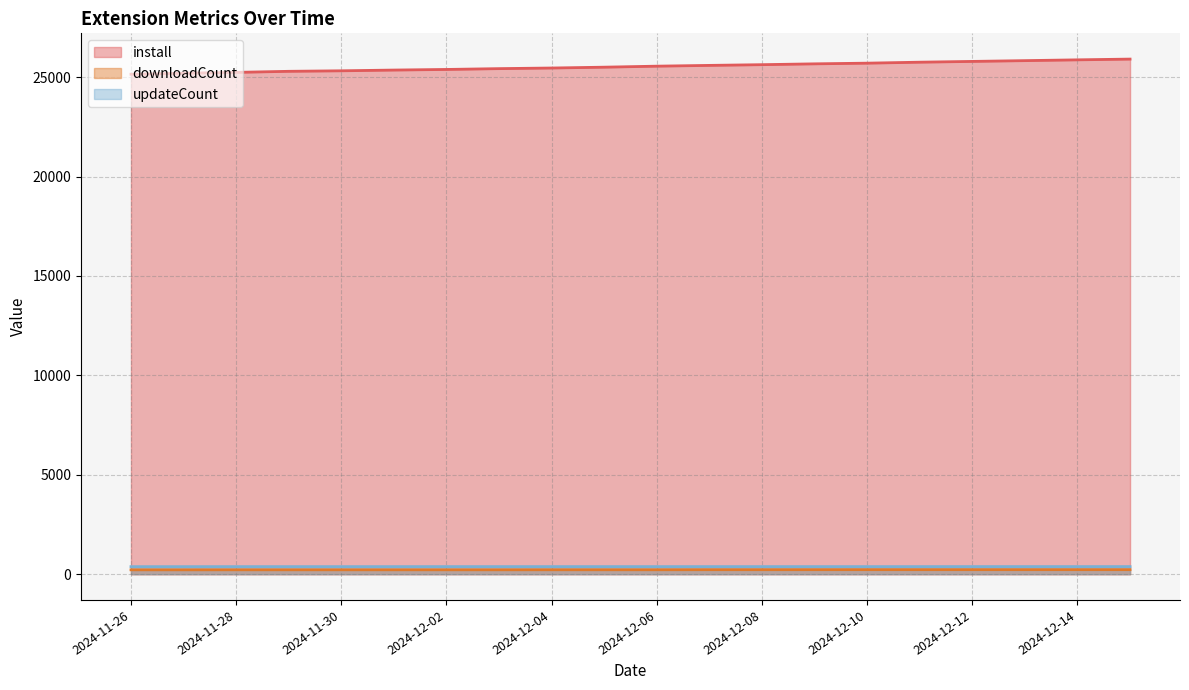

Which series has the largest total across all categories?

install